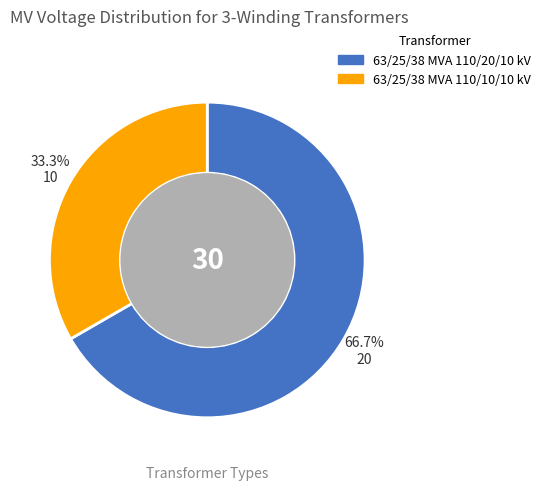

Is it true that 63/25/38 MVA 110/10/10 kV is 33% of the pie?

True